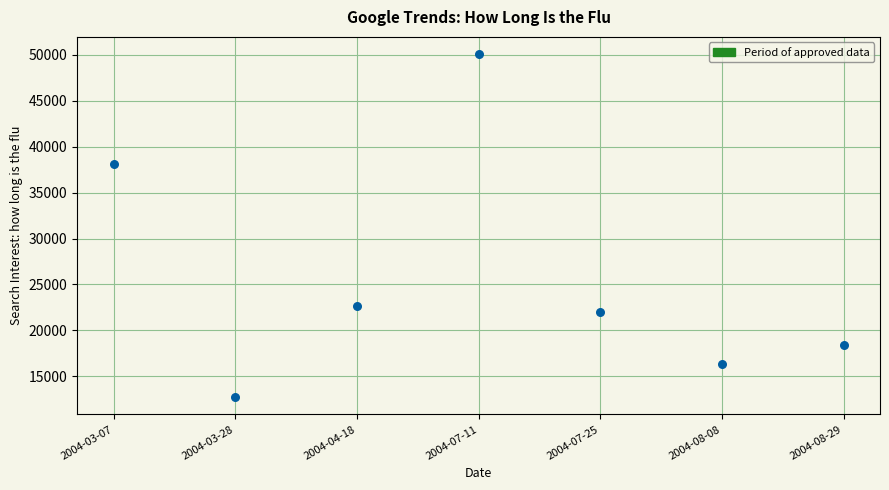

What Y value in the scatter plot is closest to 31401?

38098.0